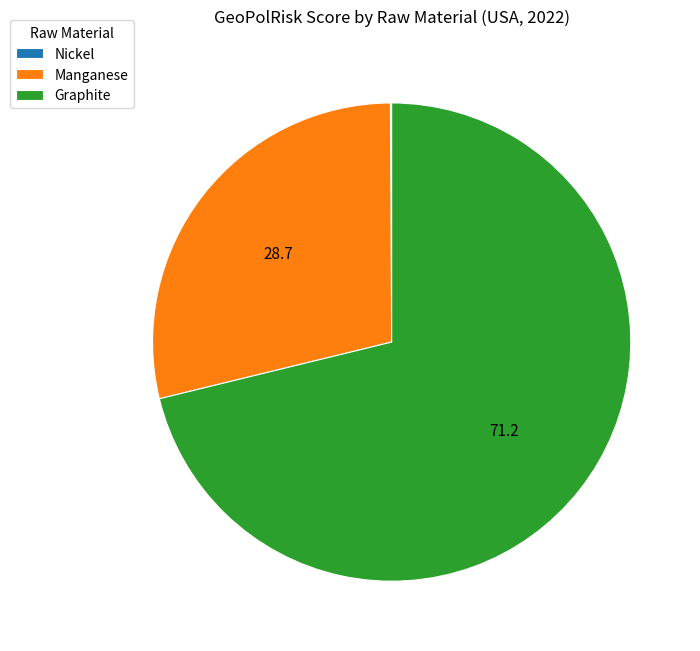

What is the largest slice in the pie chart?

Graphite